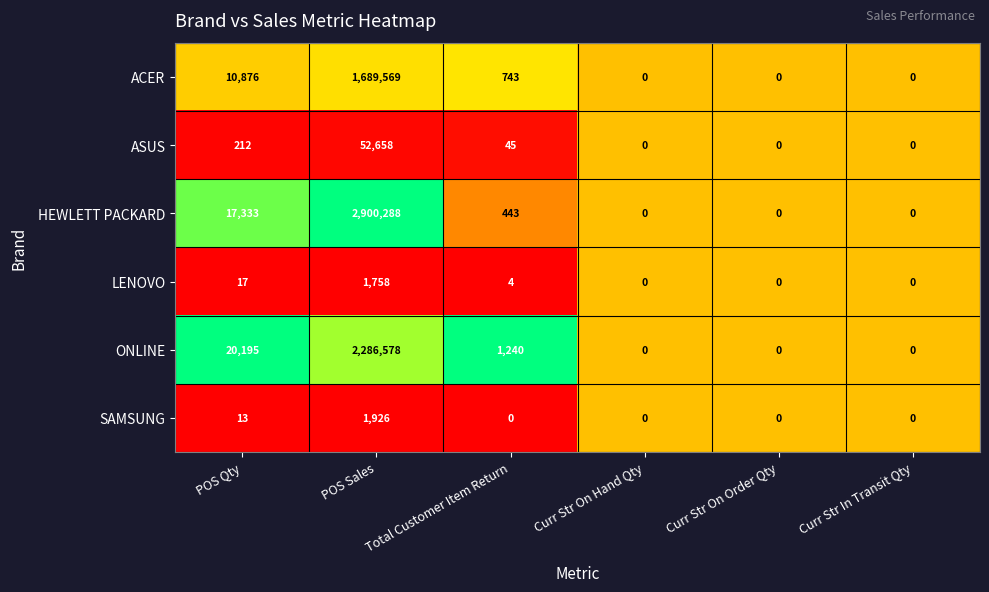

Which category has the highest value across all series?

POS Sales